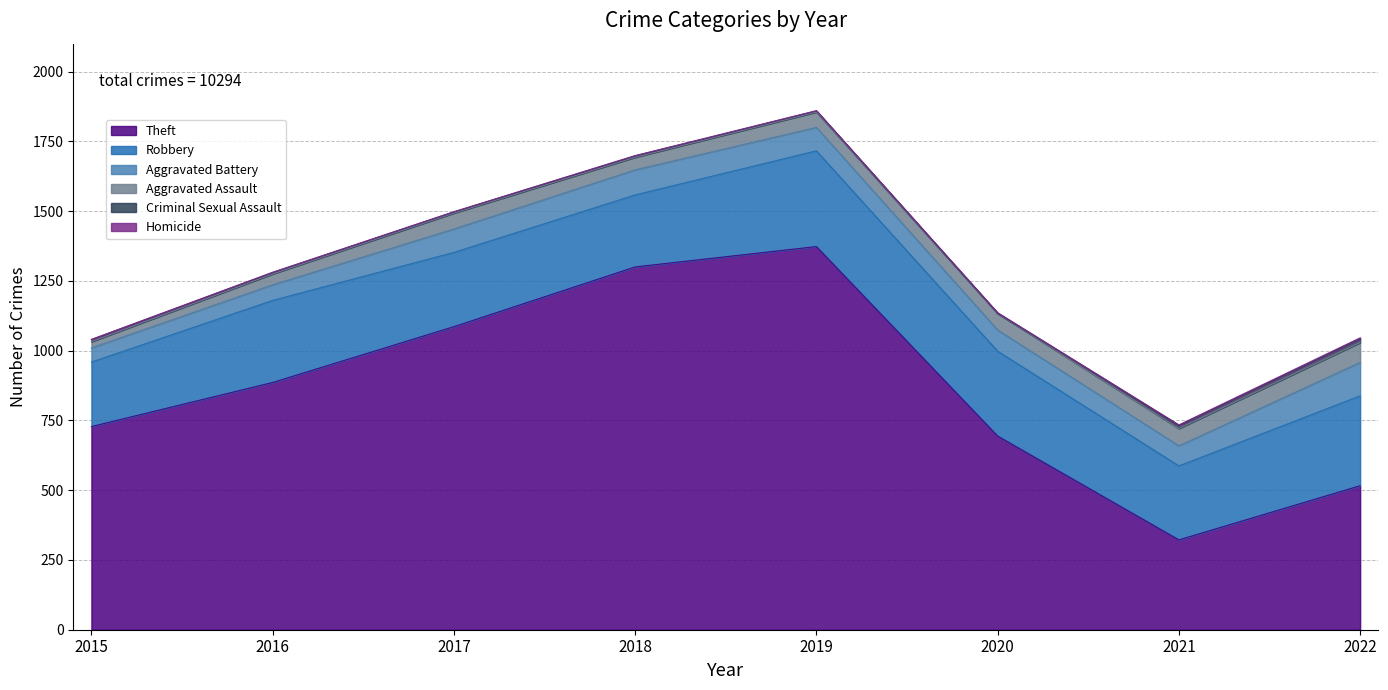

Where is the first local minimum for Aggravated Battery?

2021